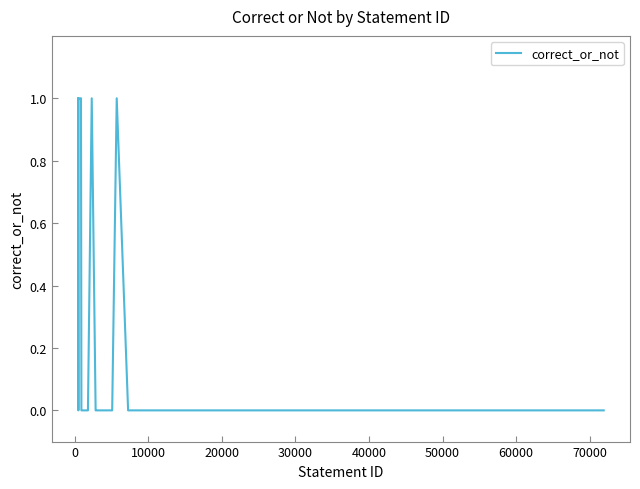

How many series are shown in this chart?

1